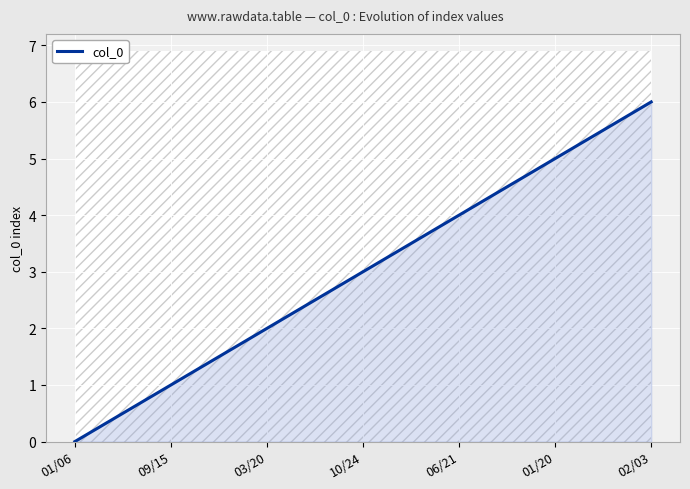

What is the average value?

3